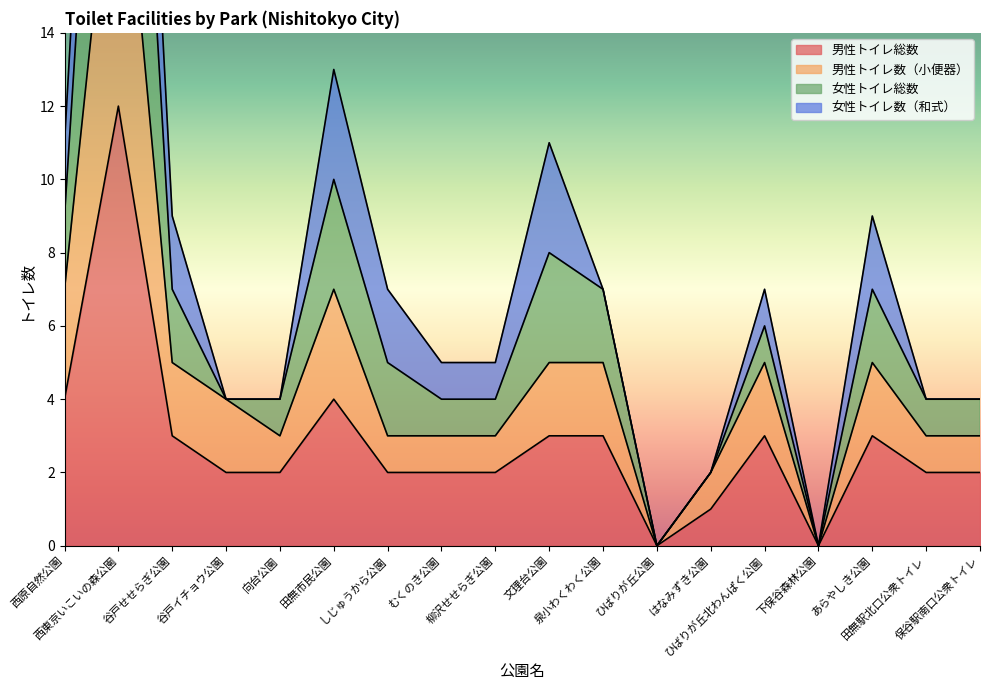

List the labels in order of 男性トイレ総数 value, smallest first.

ひばりが丘公園, 下保谷森林公園, はなみずき公園, 谷戸イチョウ公園, 向台公園, しじゅうから公園, むくのき公園, 柳沢せせらぎ公園, 田無駅北口公衆トイレ, 保谷駅南口公衆トイレ, 谷戸せせらぎ公園, 文理台公園, 泉小わくわく公園, ひばりが丘北わんぱく公園, あらやしき公園, 西原自然公園, 田無市民公園, 西東京いこいの森公園